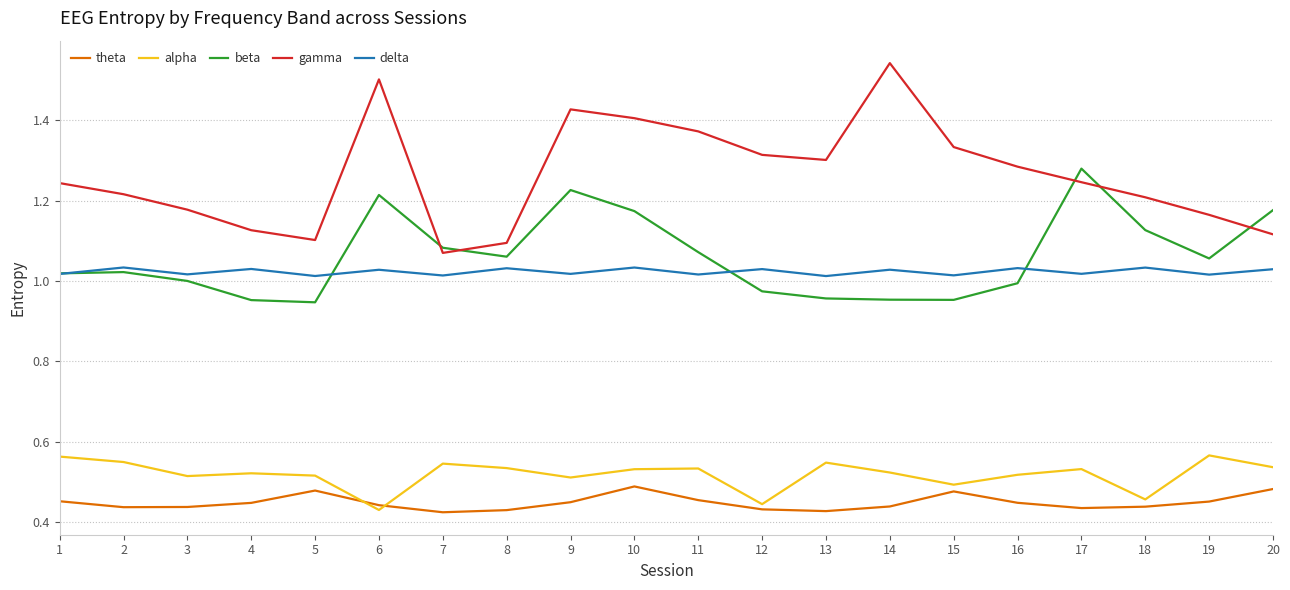

What is the difference between the highest and lowest values at 8?

0.7